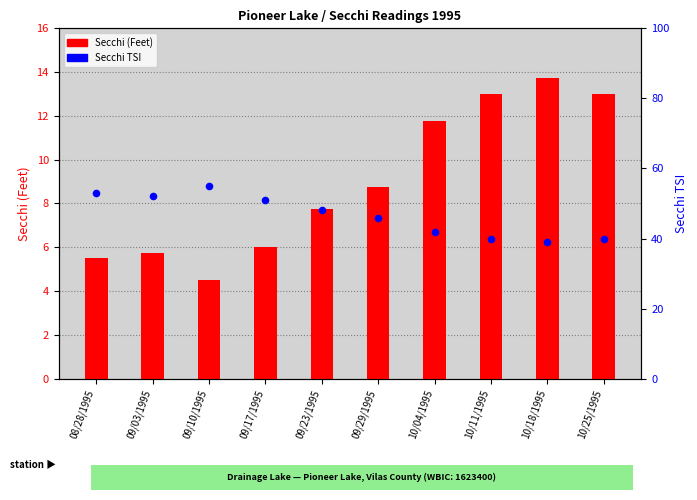

What is the total value across all series at 10/18/1995?

52.8